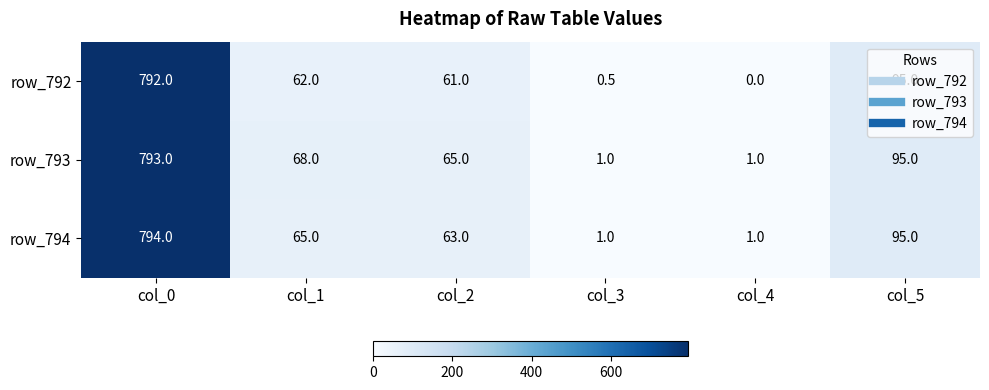

At which category is the sum across all series the highest?

col_0